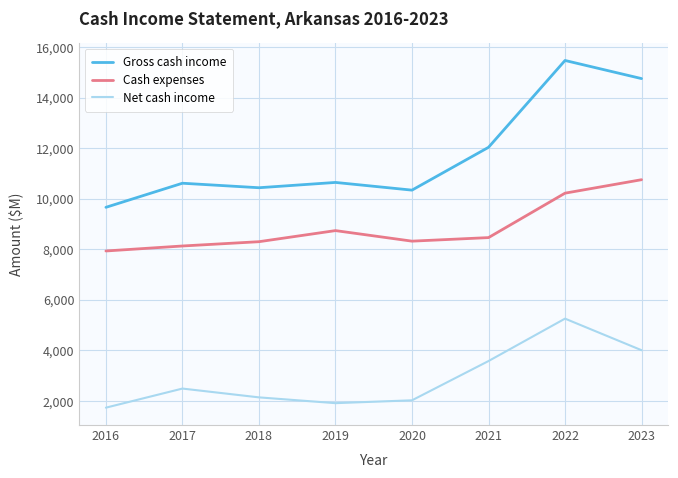

What is the highest value of the Cash expenses series?

10753.8